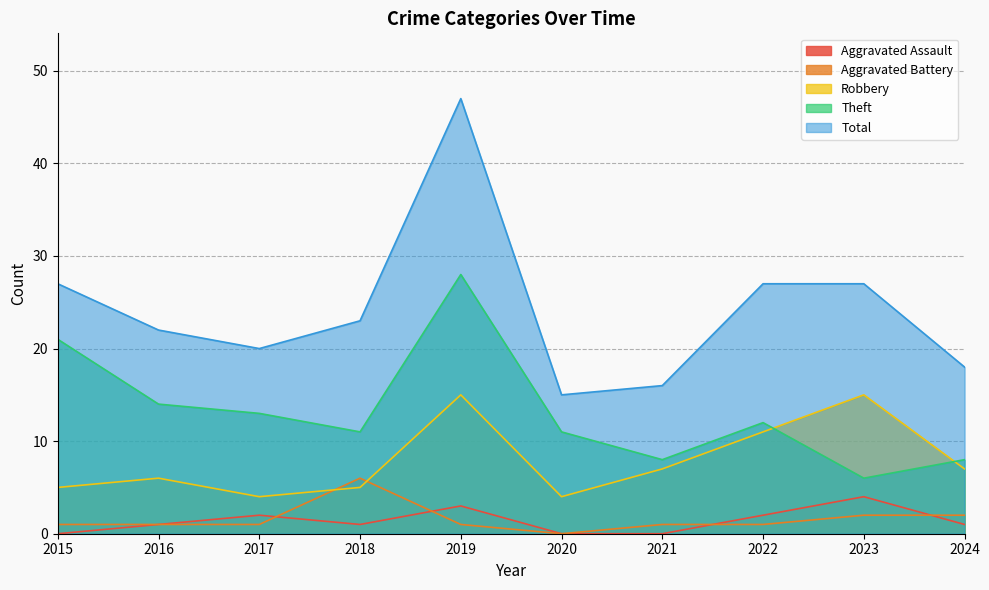

Which series has the largest total across all categories?

Total